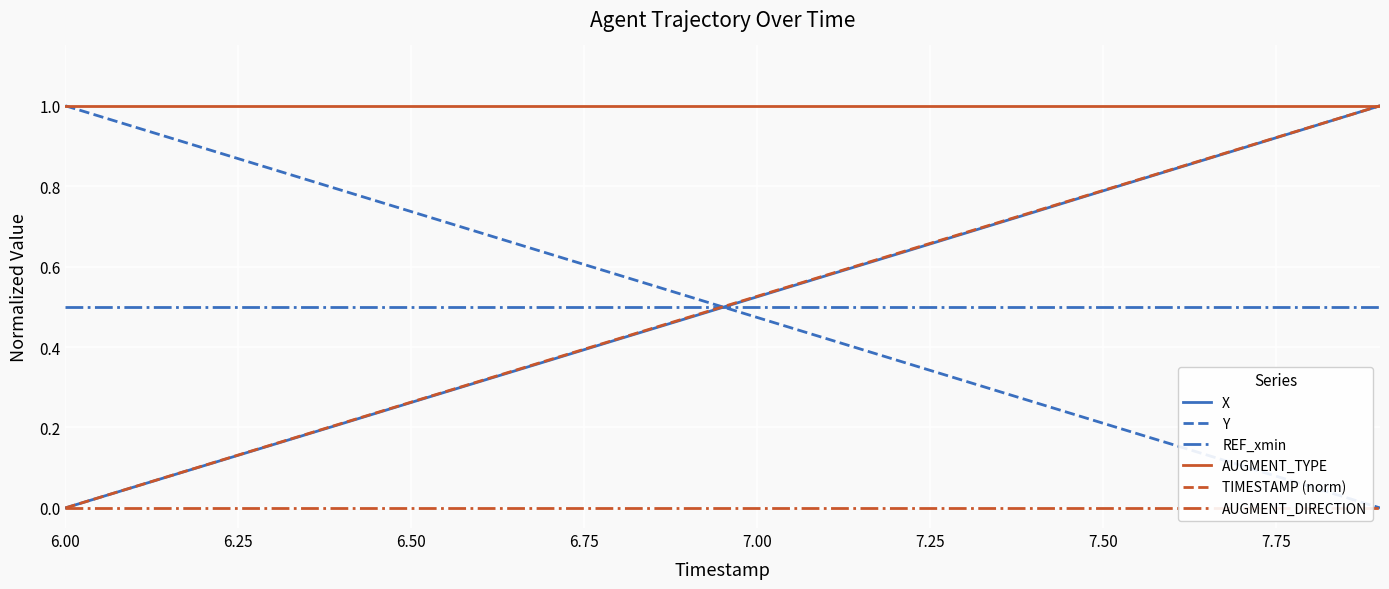

The REF_xmin series shows 0.5 at 7.50. True or false?

True